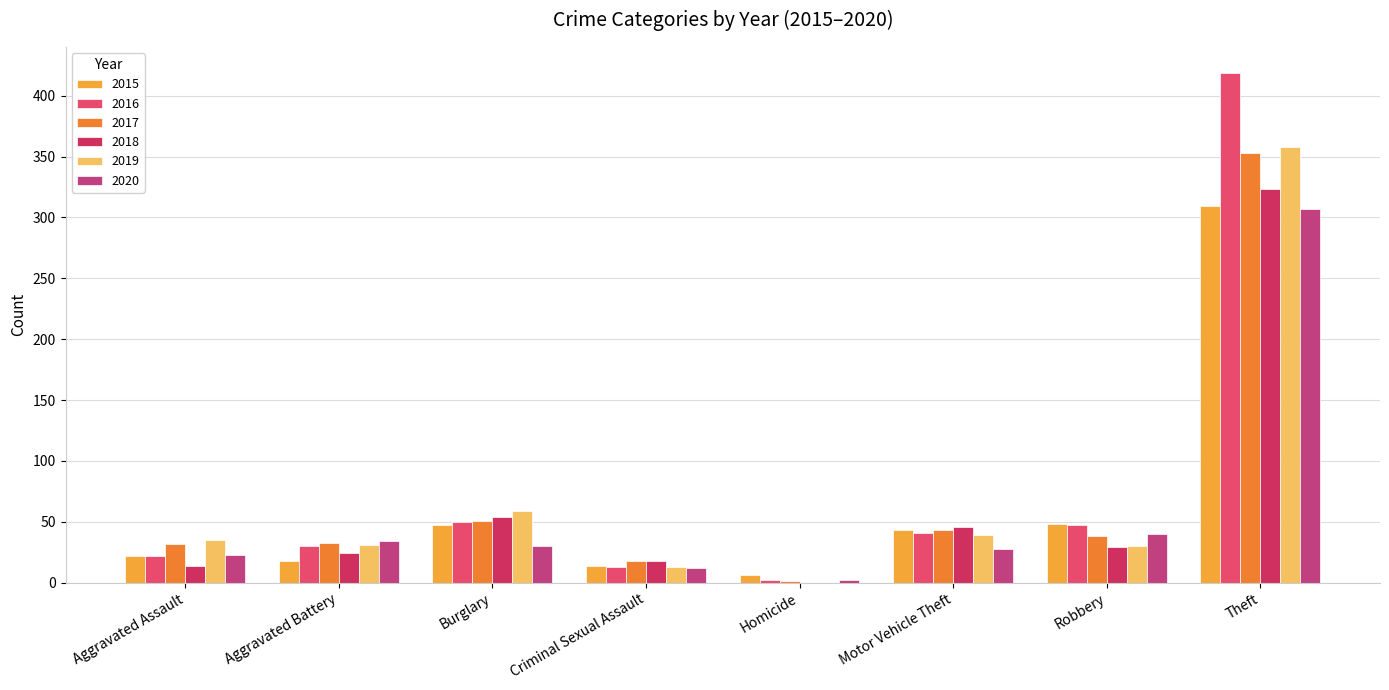

What is the spread (max minus min) of values at Aggravated Assault?

21